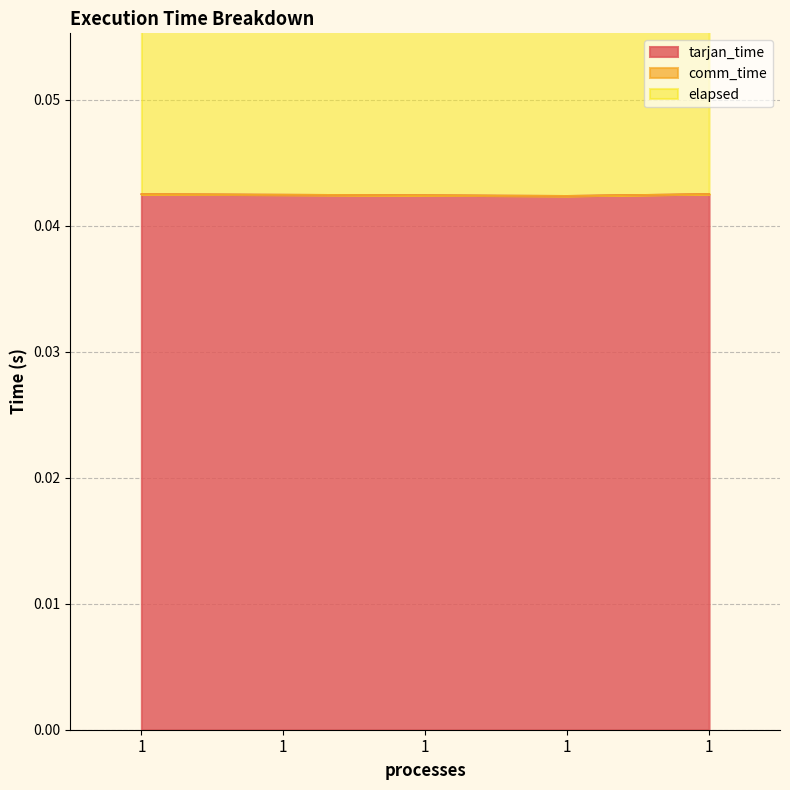

True or false: tarjan_time and elapsed cross at least once.

False